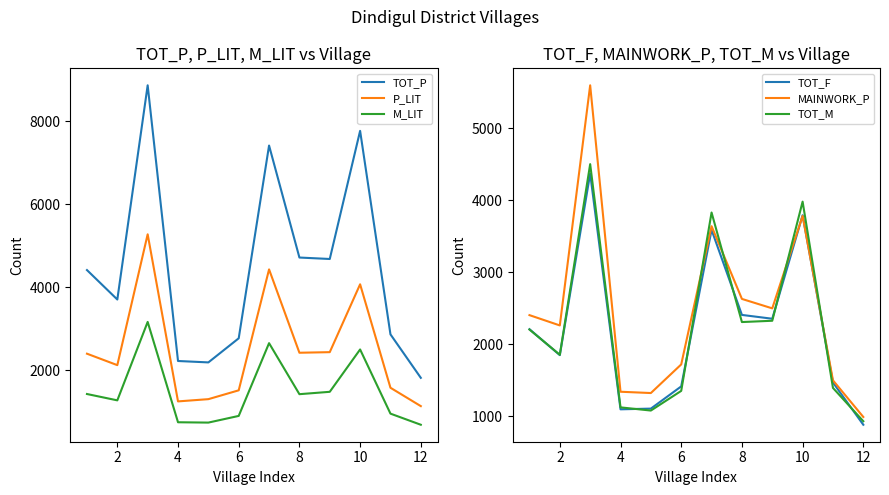

True or false: TOT_F and M_LIT cross at least once.

False